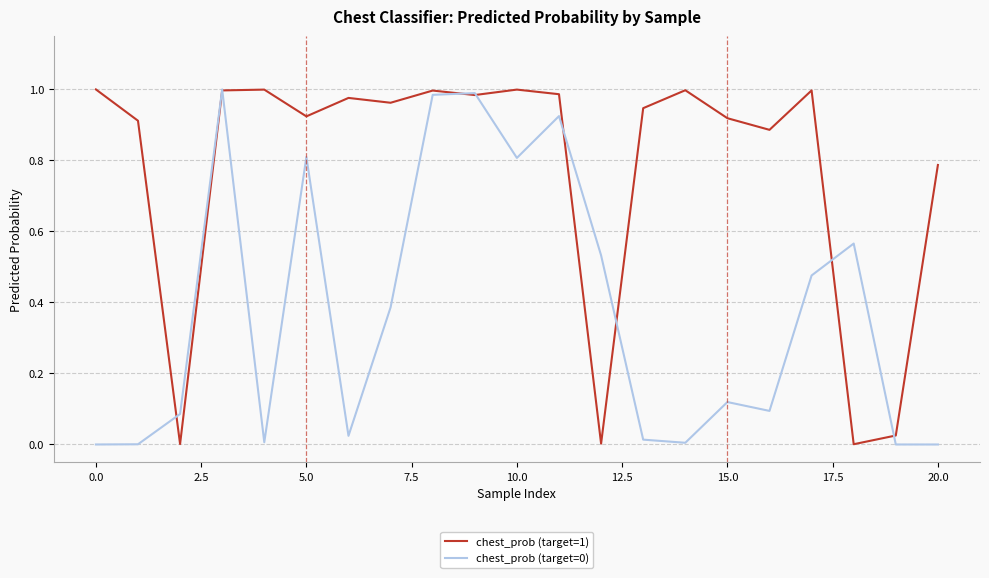

Which series has the largest total across all categories?

chest_prob (target=1)